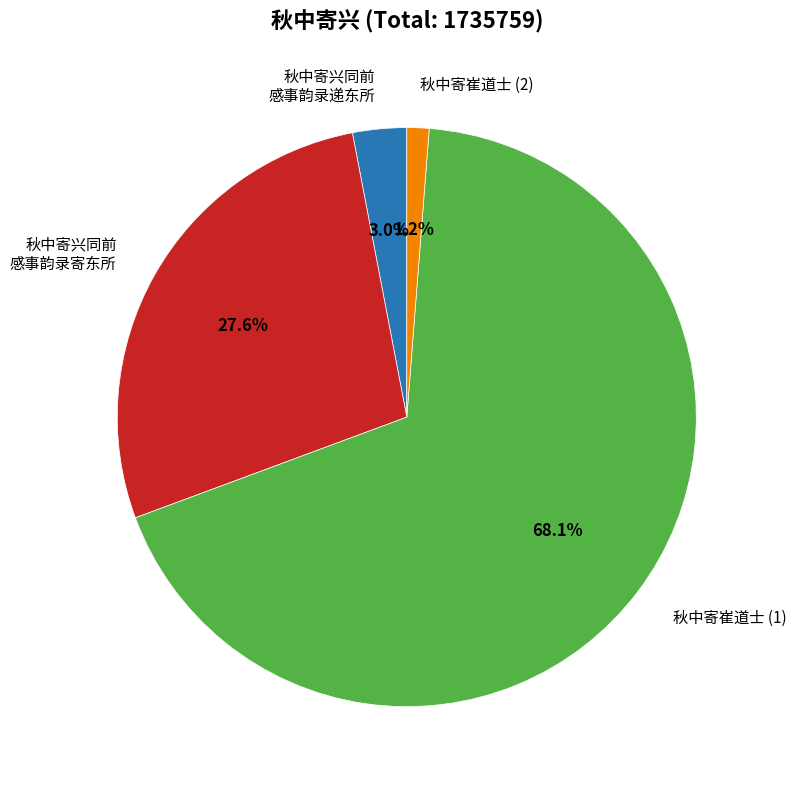

To the nearest percent, what is the difference between the largest and smallest slice percentages?

67%